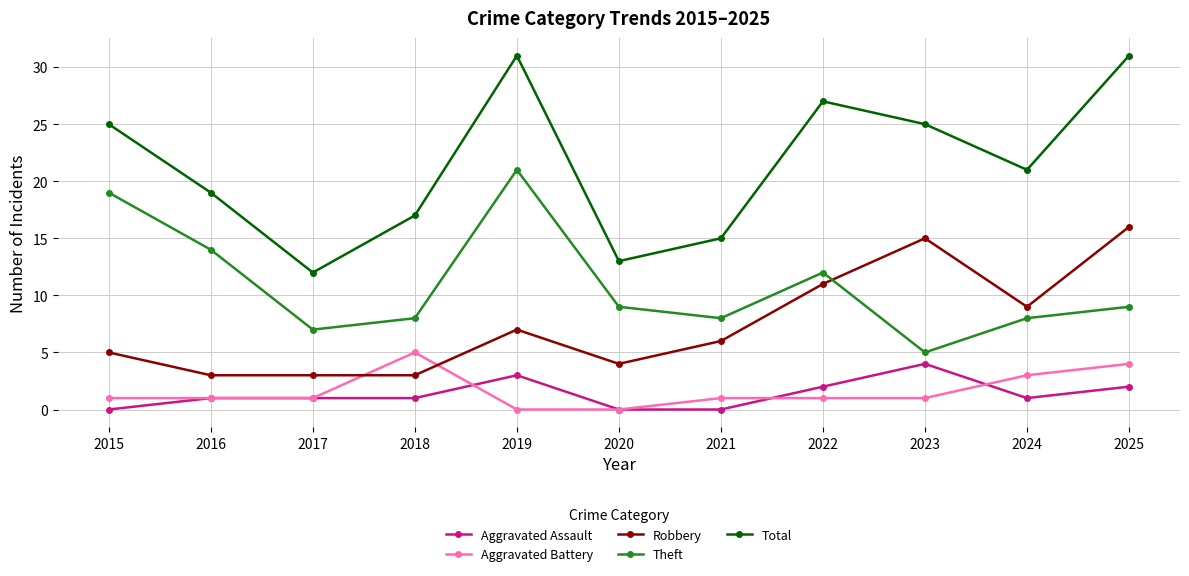

Between 2018 and 2022, which series saw the biggest shift?

Total